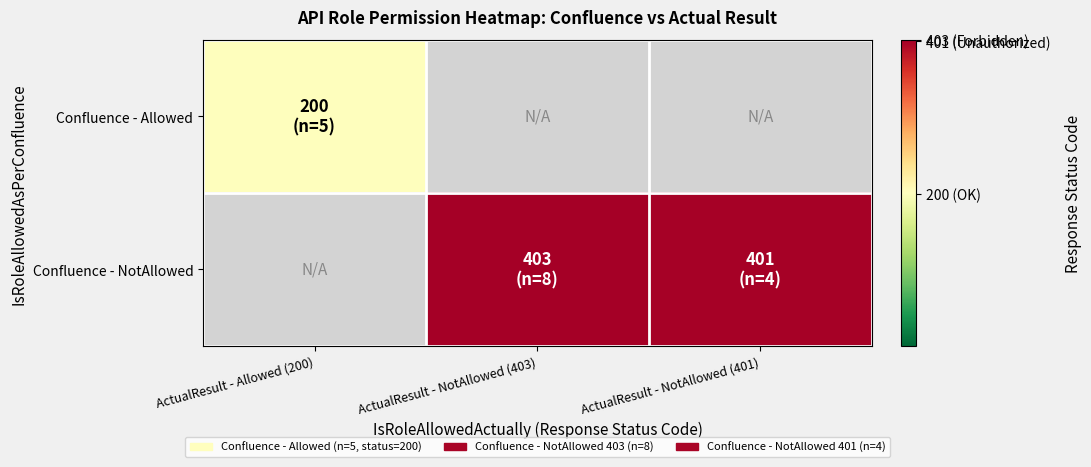

Which series has the widest spread of values?

Confluence - NotAllowed